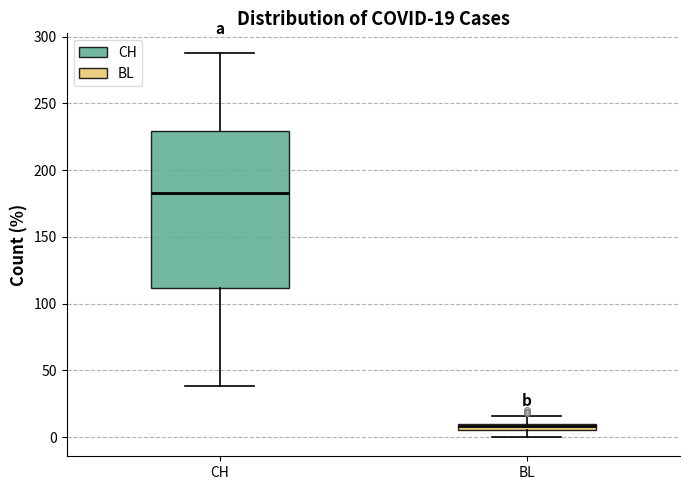

Which box is the tallest, from its lower edge to its upper edge?

CH